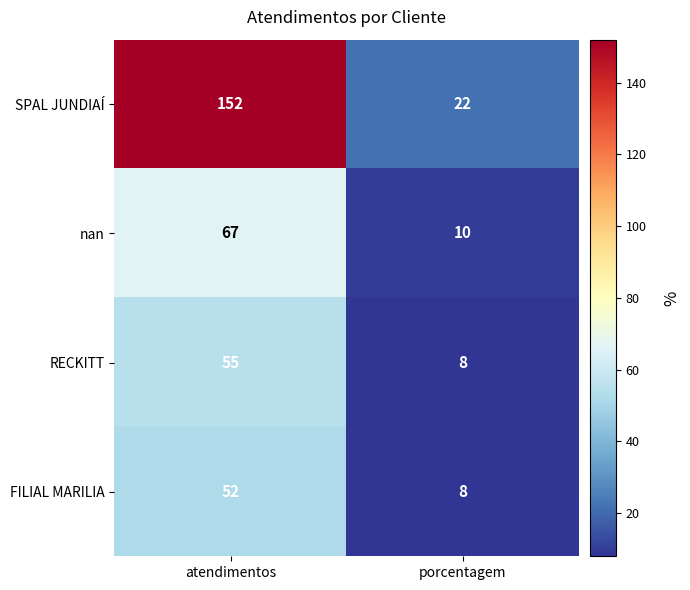

Which series has the largest total across all categories?

SPAL JUNDIAÍ